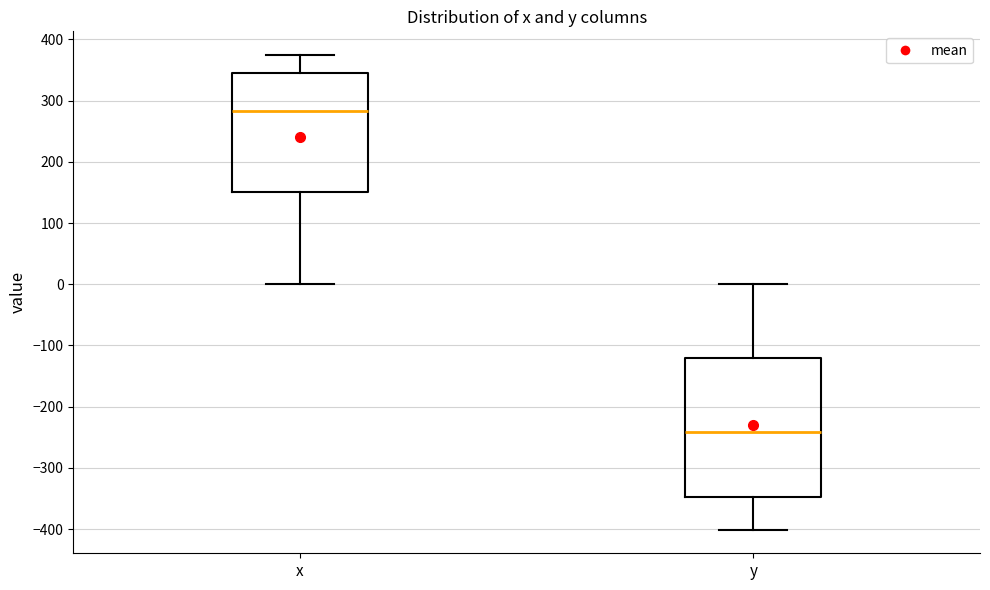

Reading left to right, read every box against the y-axis: the position of its median line, the range the box covers, and the ends of its whiskers. The values are not printed on the chart, so give them approximately, as read against the axis.

x: median 280, box 150 to 350, whiskers 0 to 370
y: median -240, box -350 to -120, whiskers -400 to 0